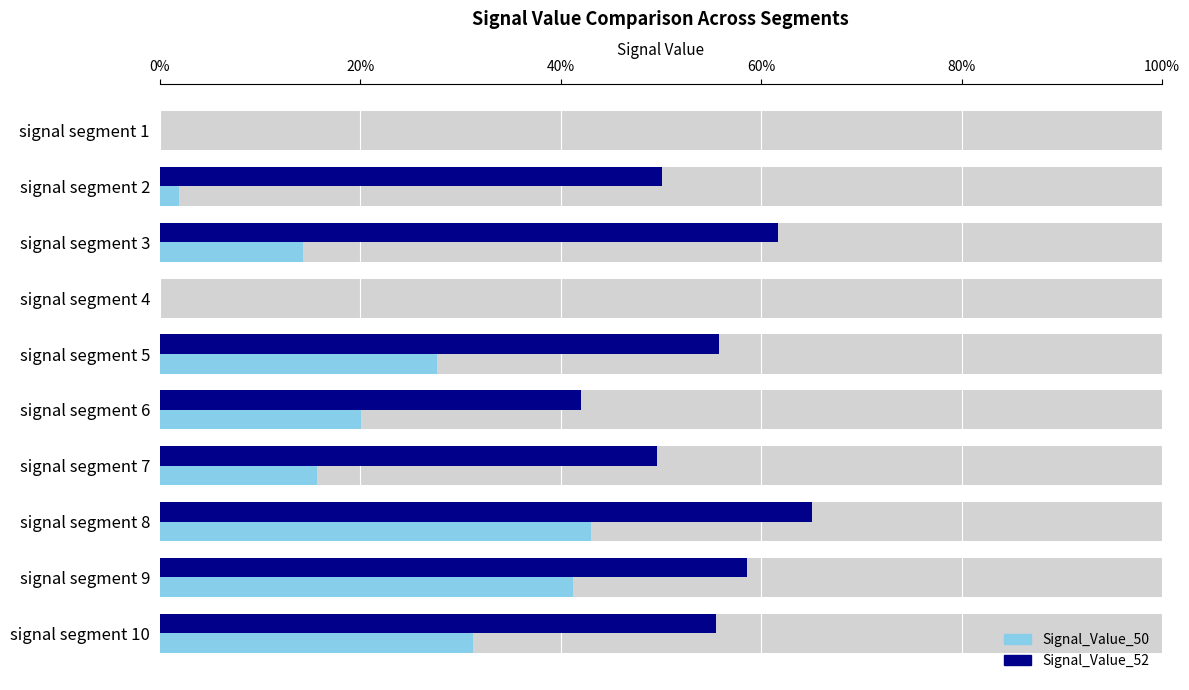

Rank the series by their maximum value, from highest to lowest.

Signal_Value_52, Signal_Value_50